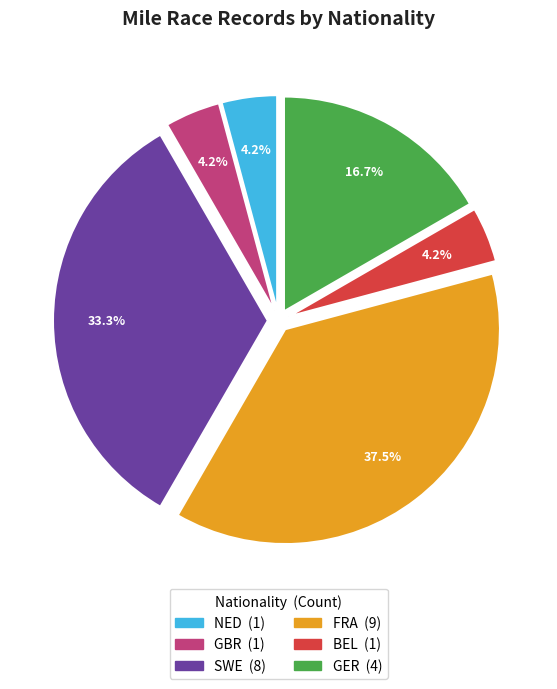

To the nearest percent, what is the difference between the largest and smallest slice percentages?

33%